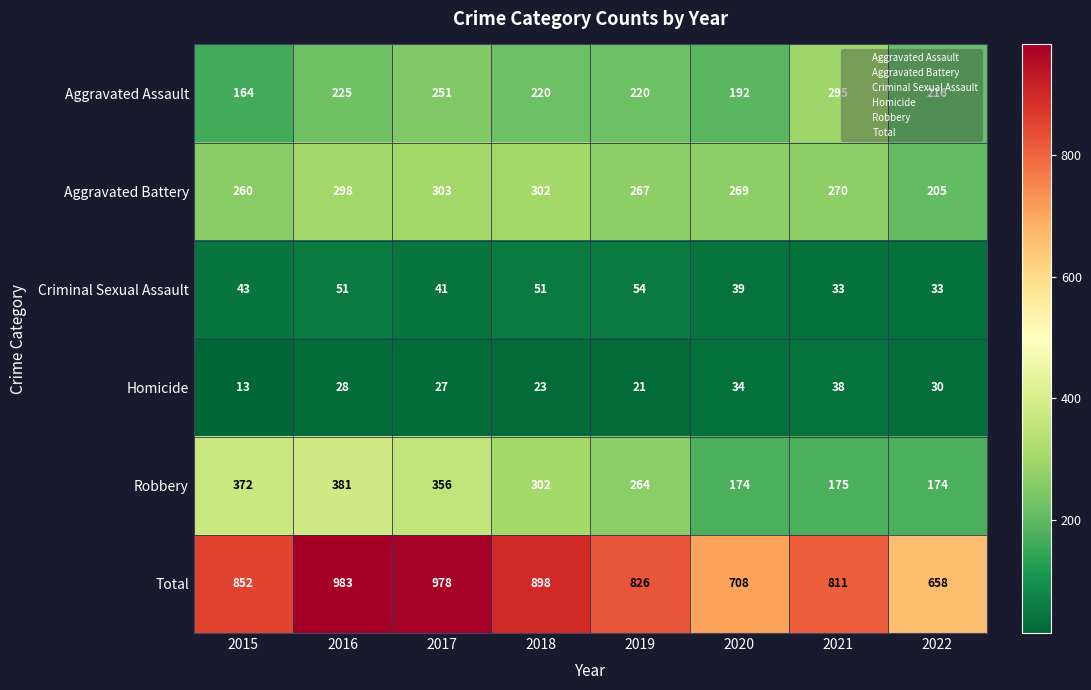

What is the spread (max minus min) of values at 2016?

955